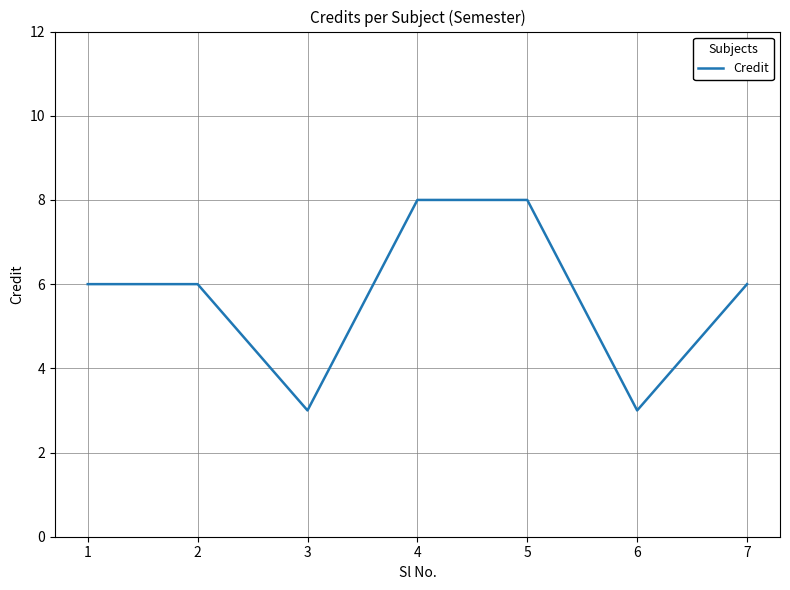

Count the number of categories in the chart.

7